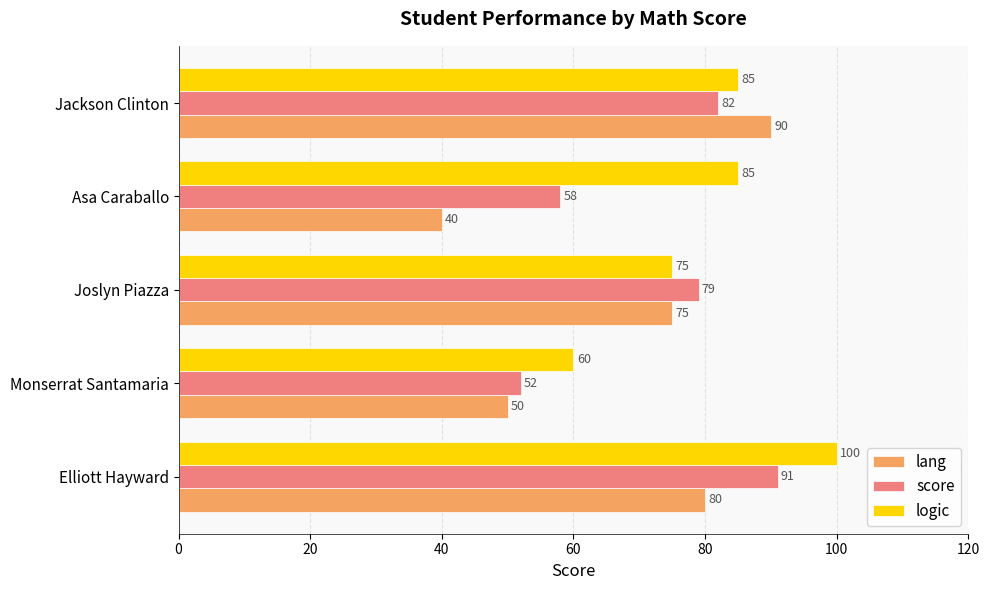

What is the spread (max minus min) of values at Asa Caraballo?

45